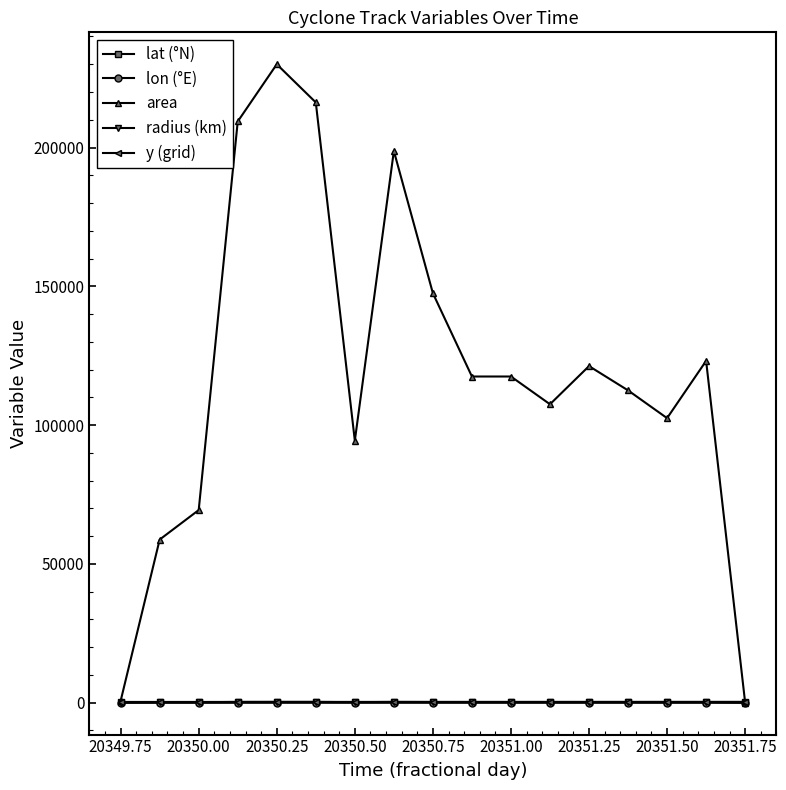

Which series has the largest range (max minus min)?

area